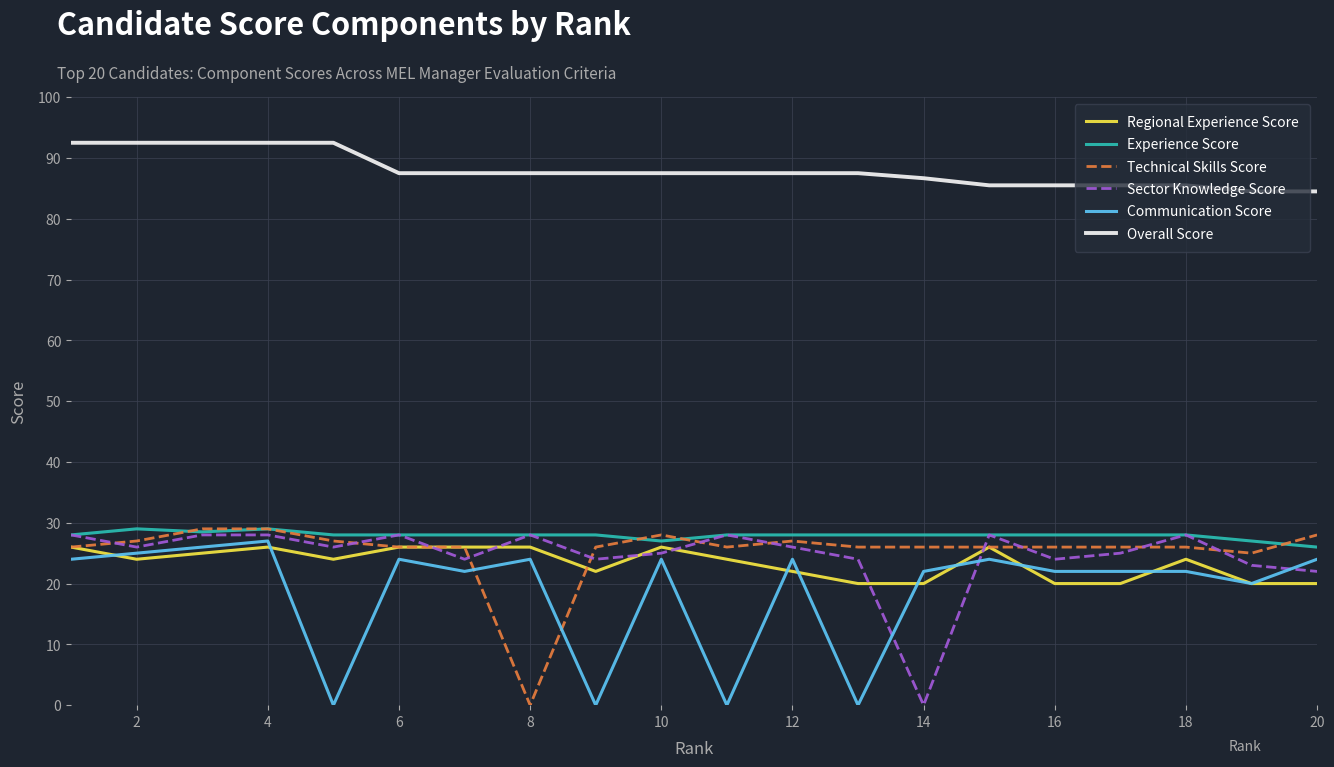

What is the highest value of the Technical Skills Score series?

29.0